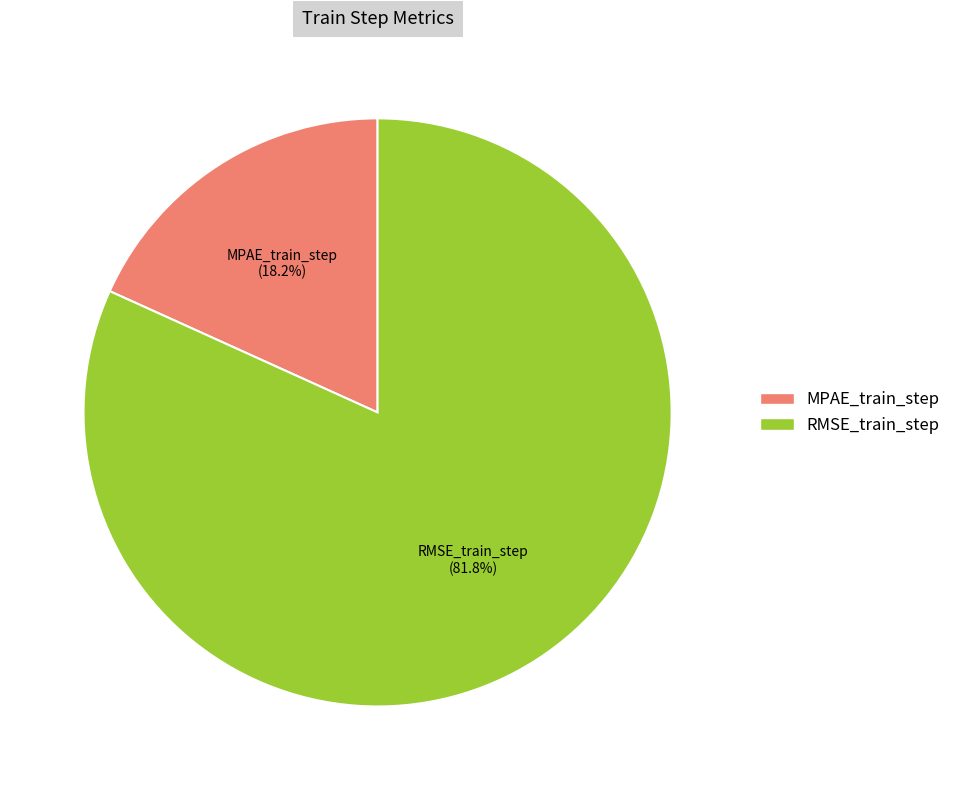

To the nearest percent, what is the combined percentage of RMSE_train_step and MPAE_train_step?

100%